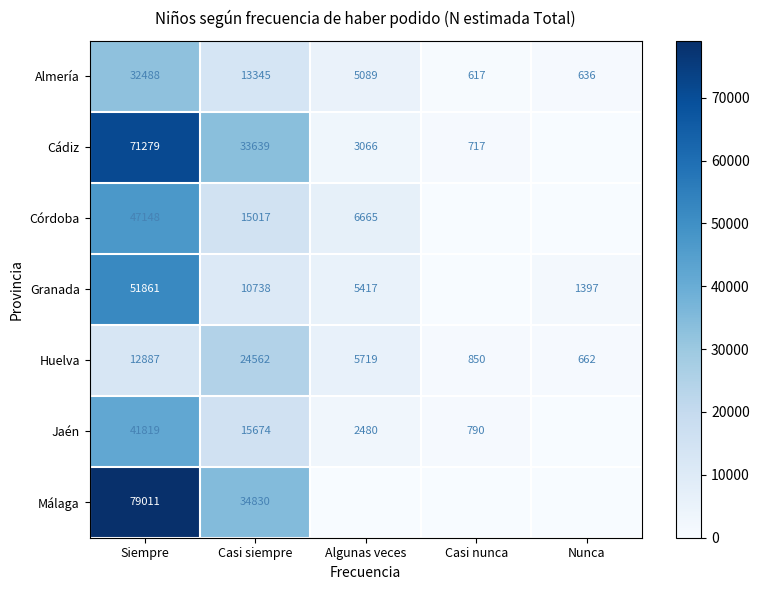

True or false: Granada has a value of 5417 at Algunas veces.

True